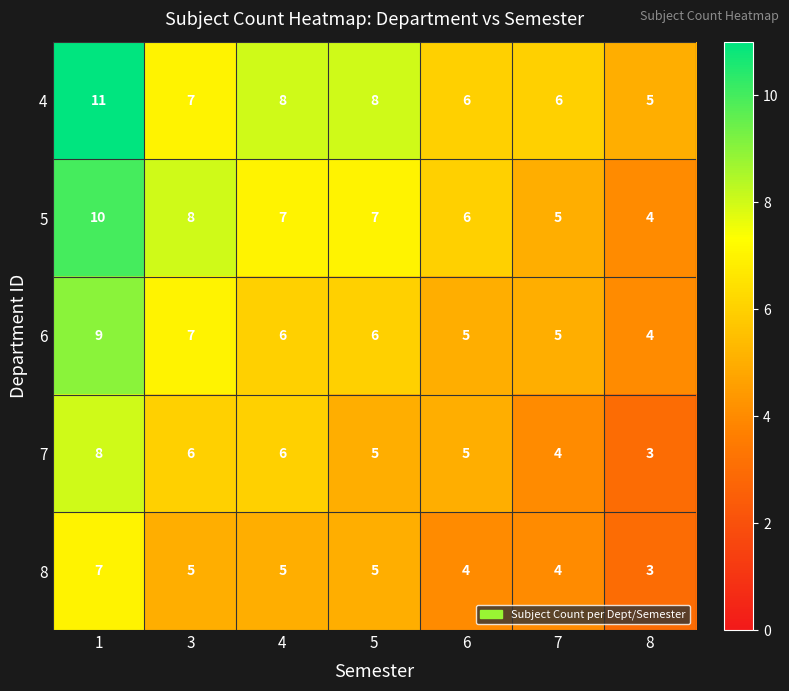

True or false: 7 has a value of 3 at 3.

False